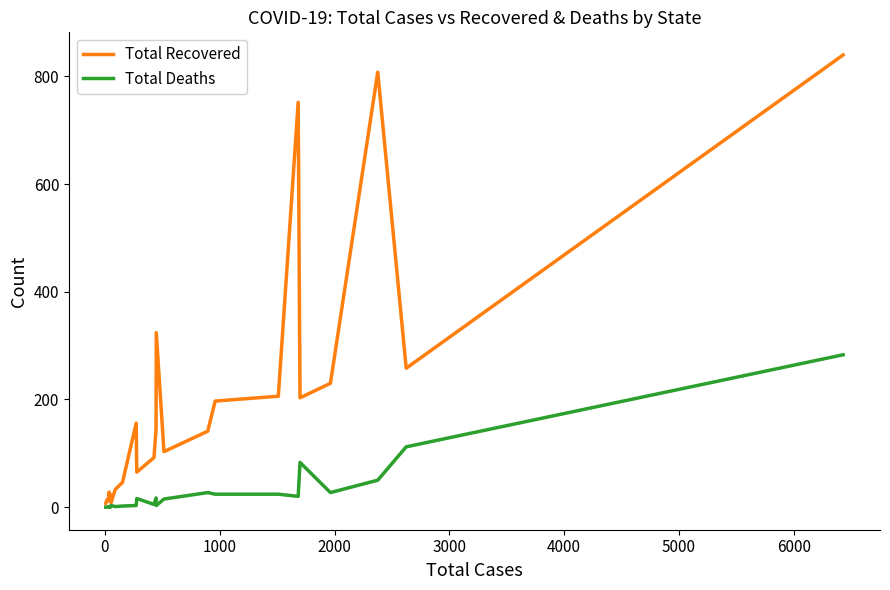

List the series in order of their peak value, highest first.

Total Recovered, Total Deaths